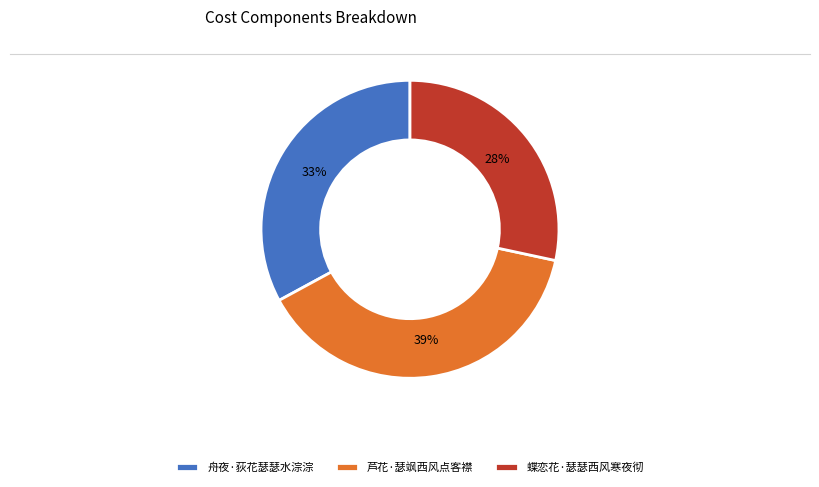

Is it true that 芦花·瑟飒西风点客襟 is 30% of the pie?

False